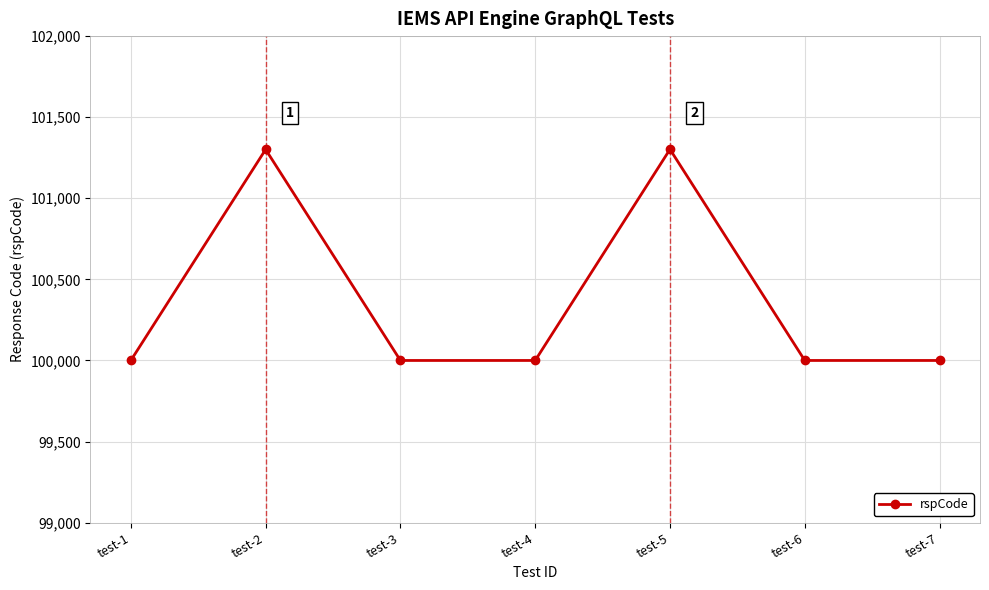

Read the value at test-4, to the nearest 10.

100000